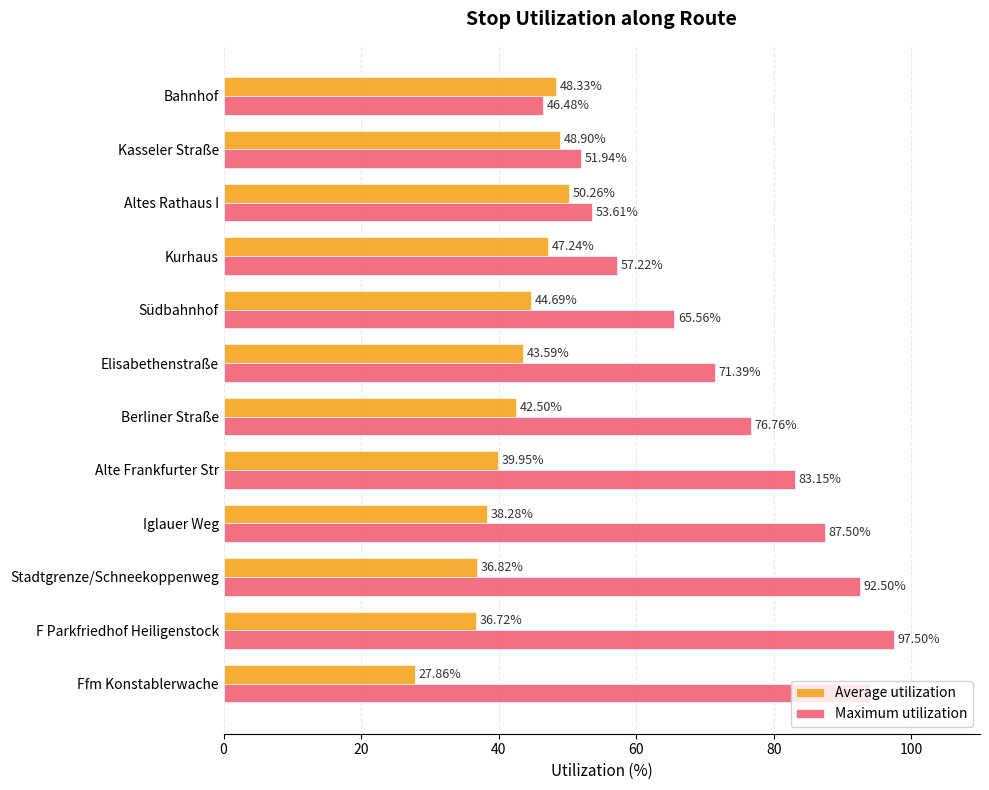

Which series has the widest spread of values?

Maximum utilization